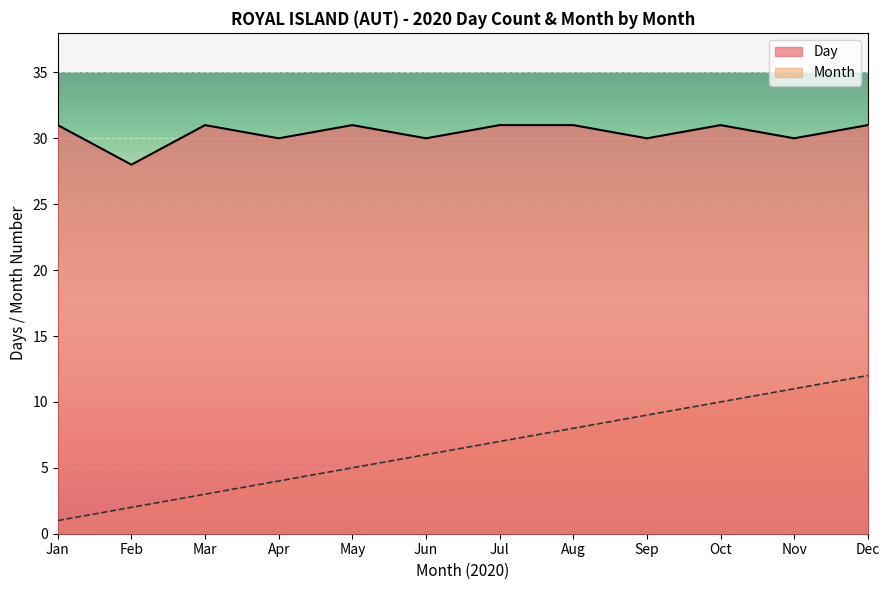

Rank the series by their maximum value, from lowest to highest.

Month, Day